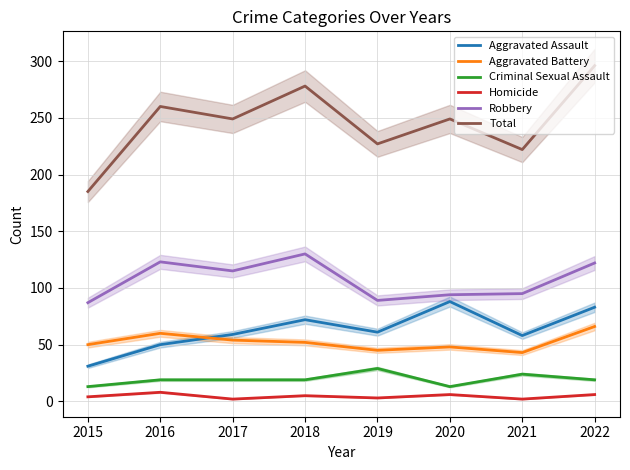

The value of Criminal Sexual Assault at 2019 is 41. True or false?

False